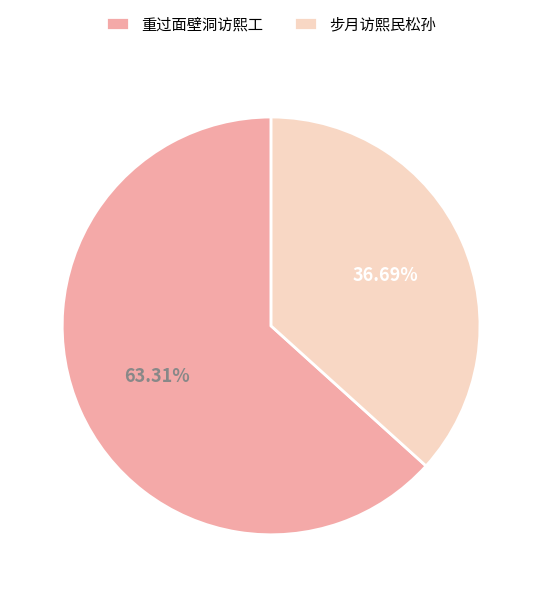

Approximately how many times larger is the value at 重过面壁洞访熙工 compared to 步月访熙民松孙?

1.7